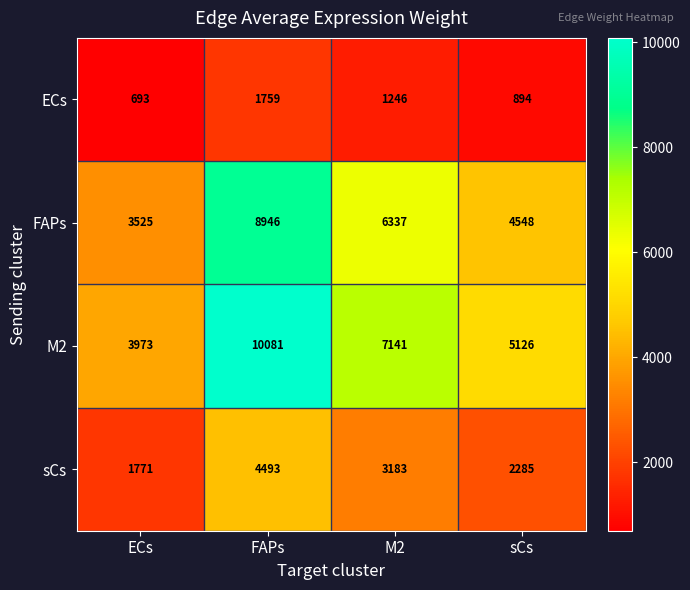

Which series has the largest total across all categories?

M2